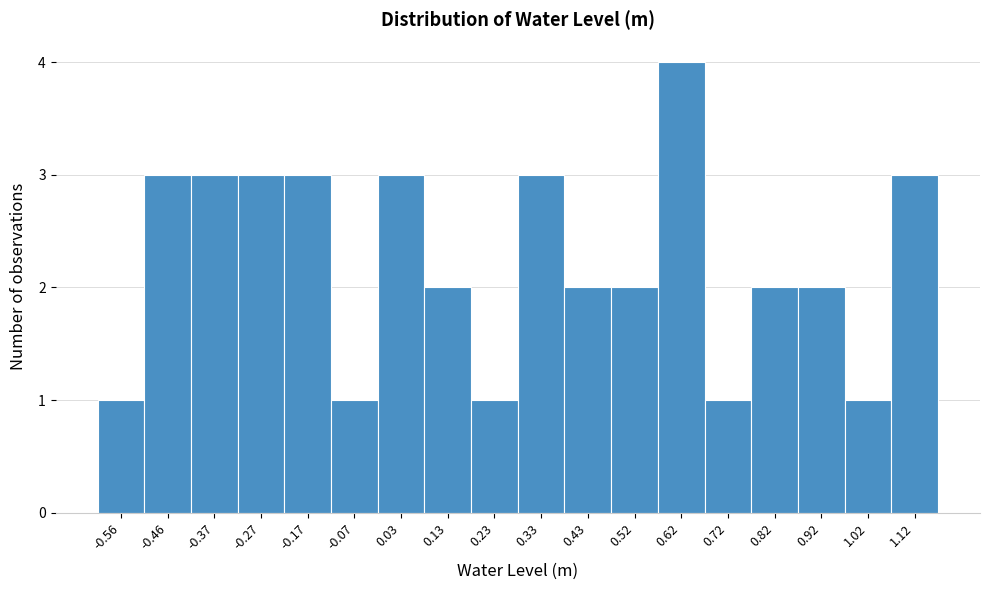

Reading right to left, what are all the values shown in this chart?

3	1	2	2	1	4	2	2	3	1	2	3	1	3	3	3	3	1